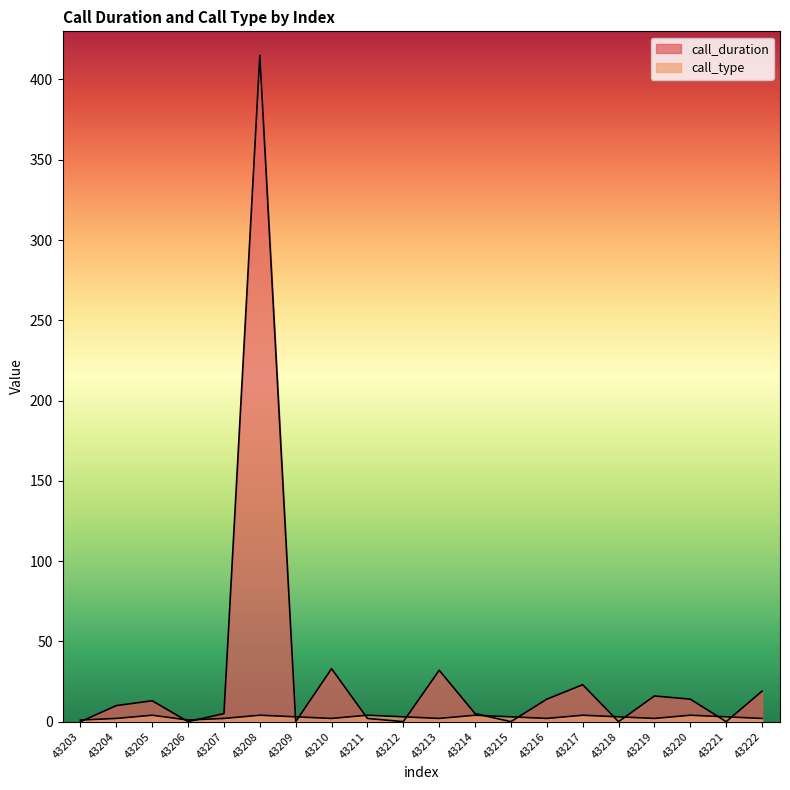

Which series changed the most between 43206 and 43218?

call_type